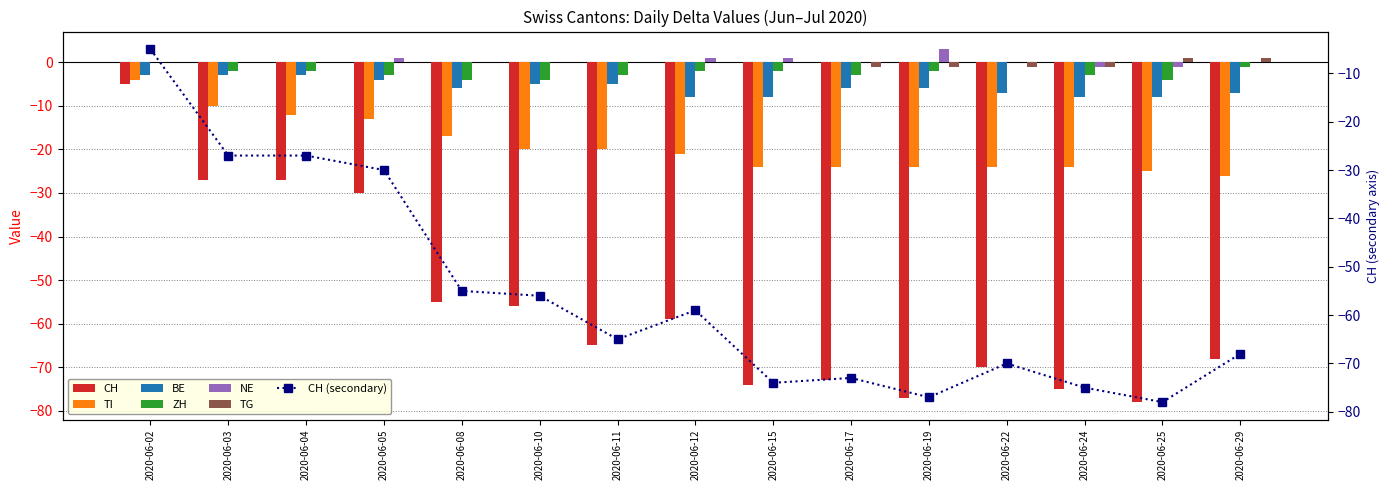

Which label corresponds to the smallest value in the chart?

2020-06-25